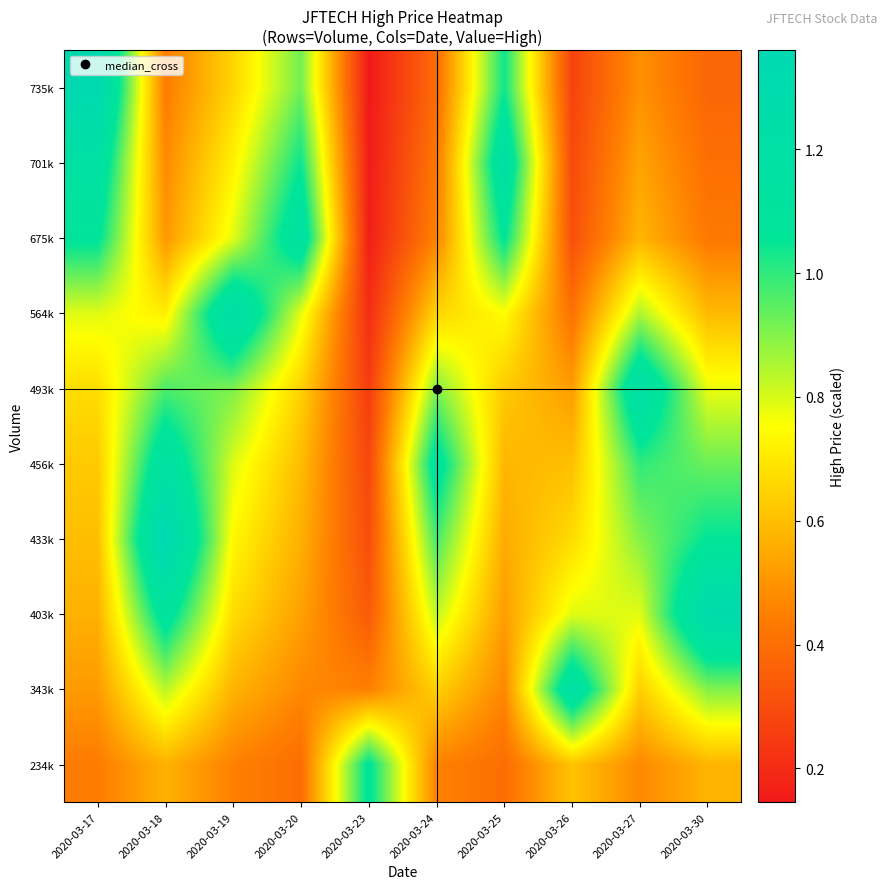

Reading right to left, what are all the values shown in this chart?

234k: 2020-03-30=0.6	2020-03-27=0.5	2020-03-26=0.6	2020-03-25=0.4	2020-03-24=0.5	2020-03-23=1.1	2020-03-20=0.4	2020-03-19=0.5	2020-03-18=0.6	2020-03-17=0.4
343k: 2020-03-30=0.9	2020-03-27=0.6	2020-03-26=1.2	2020-03-25=0.5	2020-03-24=0.6	2020-03-23=0.5	2020-03-20=0.5	2020-03-19=0.6	2020-03-18=0.8	2020-03-17=0.5
403k: 2020-03-30=1.3	2020-03-27=0.8	2020-03-26=0.8	2020-03-25=0.5	2020-03-24=0.8	2020-03-23=0.3	2020-03-20=0.5	2020-03-19=0.7	2020-03-18=1.1	2020-03-17=0.6
433k: 2020-03-30=1.1	2020-03-27=0.9	2020-03-26=0.7	2020-03-25=0.6	2020-03-24=1.0	2020-03-23=0.3	2020-03-20=0.6	2020-03-19=0.7	2020-03-18=1.4	2020-03-17=0.6
456k: 2020-03-30=0.9	2020-03-27=1.0	2020-03-26=0.6	2020-03-25=0.6	2020-03-24=1.1	2020-03-23=0.3	2020-03-20=0.6	2020-03-19=0.8	2020-03-18=1.2	2020-03-17=0.6
493k: 2020-03-30=0.8	2020-03-27=1.2	2020-03-26=0.5	2020-03-25=0.6	2020-03-24=0.9	2020-03-23=0.3	2020-03-20=0.6	2020-03-19=0.9	2020-03-18=1.0	2020-03-17=0.7
564k: 2020-03-30=0.6	2020-03-27=0.9	2020-03-26=0.4	2020-03-25=0.7	2020-03-24=0.7	2020-03-23=0.2	2020-03-20=0.8	2020-03-19=1.2	2020-03-18=0.7	2020-03-17=0.8
675k: 2020-03-30=0.4	2020-03-27=0.6	2020-03-26=0.3	2020-03-25=1.1	2020-03-24=0.5	2020-03-23=0.2	2020-03-20=1.2	2020-03-19=0.8	2020-03-18=0.5	2020-03-17=1.1
701k: 2020-03-30=0.4	2020-03-27=0.5	2020-03-26=0.3	2020-03-25=1.2	2020-03-24=0.4	2020-03-23=0.2	2020-03-20=1.0	2020-03-19=0.7	2020-03-18=0.5	2020-03-17=1.2
735k: 2020-03-30=0.4	2020-03-27=0.5	2020-03-26=0.3	2020-03-25=1.0	2020-03-24=0.4	2020-03-23=0.1	2020-03-20=0.9	2020-03-19=0.7	2020-03-18=0.4	2020-03-17=1.3